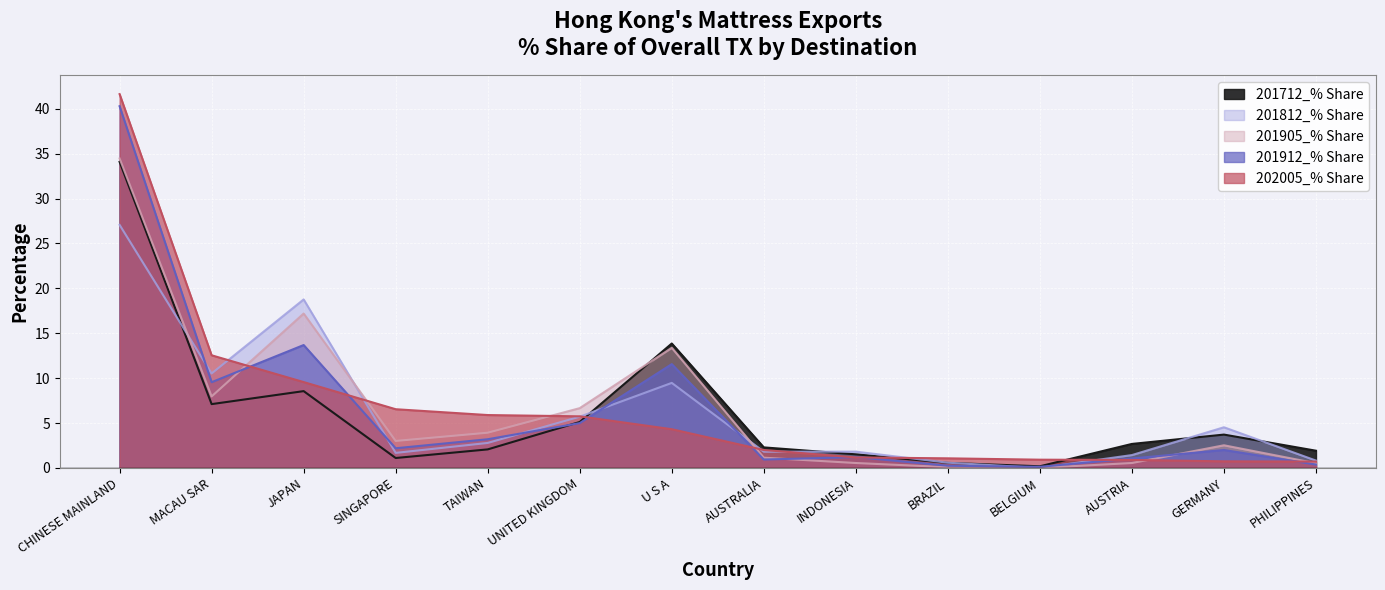

What is the sum of the 201905_% Share values at SINGAPORE and JAPAN?

20.2